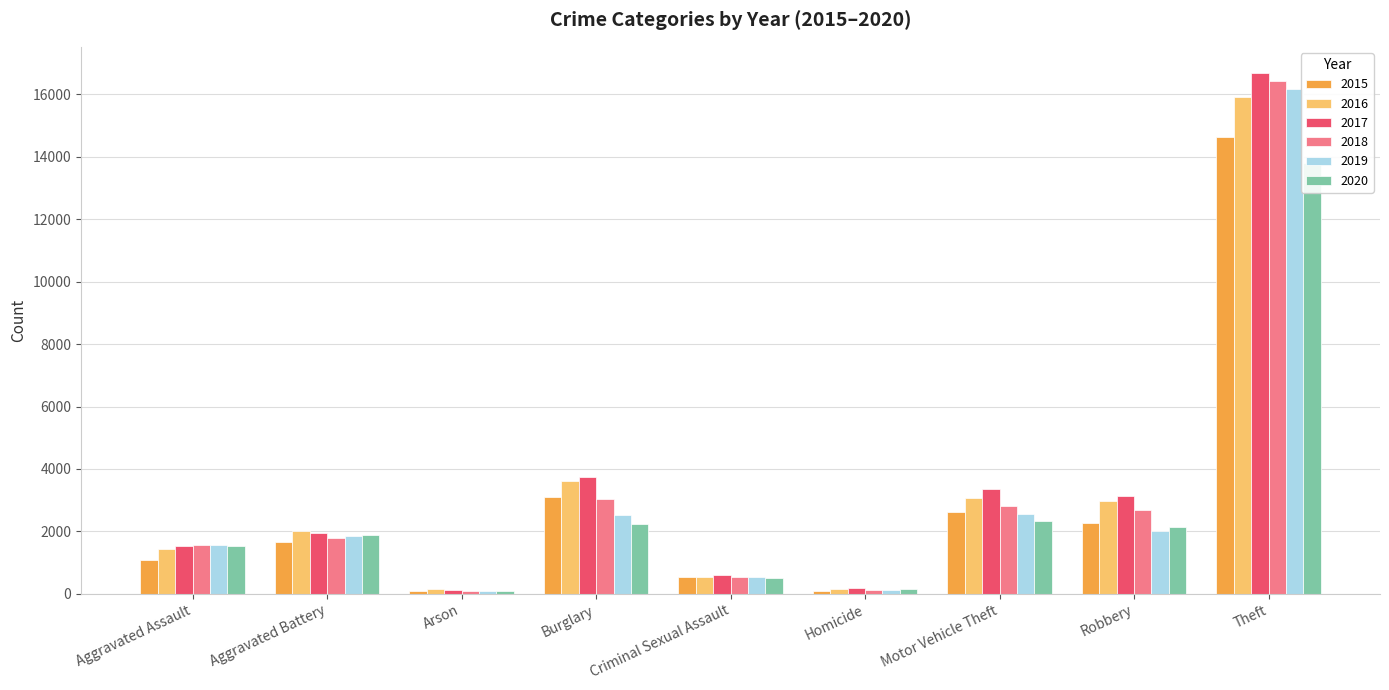

Reading right to left, list all the values displayed in this chart.

2015: Theft=14619	Robbery=2262	Motor Vehicle Theft=2637	Homicide=103	Criminal Sexual Assault=526	Burglary=3113	Arson=102	Aggravated Battery=1657	Aggravated Assault=1098
2016: Theft=15930	Robbery=2980	Motor Vehicle Theft=3069	Homicide=170	Criminal Sexual Assault=533	Burglary=3607	Arson=140	Aggravated Battery=2005	Aggravated Assault=1425
2017: Theft=16690	Robbery=3149	Motor Vehicle Theft=3351	Homicide=176	Criminal Sexual Assault=615	Burglary=3747	Arson=138	Aggravated Battery=1942	Aggravated Assault=1528
2018: Theft=16422	Robbery=2677	Motor Vehicle Theft=2821	Homicide=135	Criminal Sexual Assault=553	Burglary=3026	Arson=88	Aggravated Battery=1802	Aggravated Assault=1565
2019: Theft=16176	Robbery=2024	Motor Vehicle Theft=2563	Homicide=119	Criminal Sexual Assault=548	Burglary=2537	Arson=100	Aggravated Battery=1868	Aggravated Assault=1557
2020: Theft=13801	Robbery=2147	Motor Vehicle Theft=2326	Homicide=141	Criminal Sexual Assault=504	Burglary=2247	Arson=101	Aggravated Battery=1878	Aggravated Assault=1529